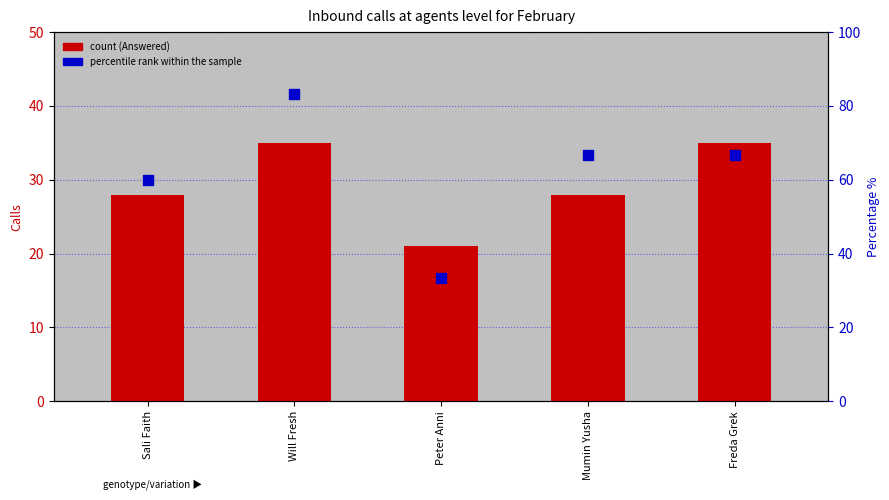

At which category is the sum across all series the highest?

Will Fresh